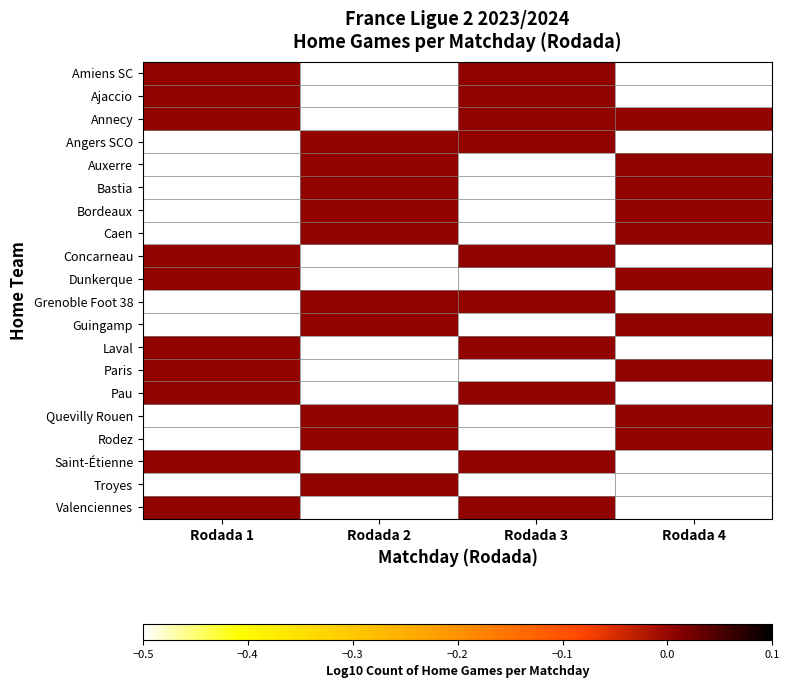

Rank the series at Laval from highest to lowest value.

Rodada_1, Rodada_3, Rodada_2, Rodada_4